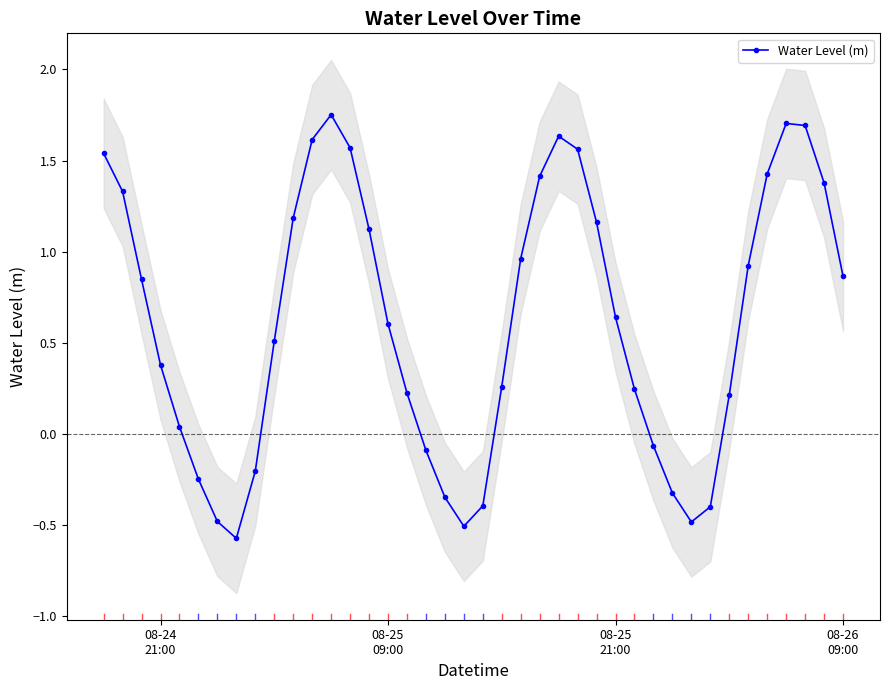

How many values in the Water Level (m) series exceed 0?

28